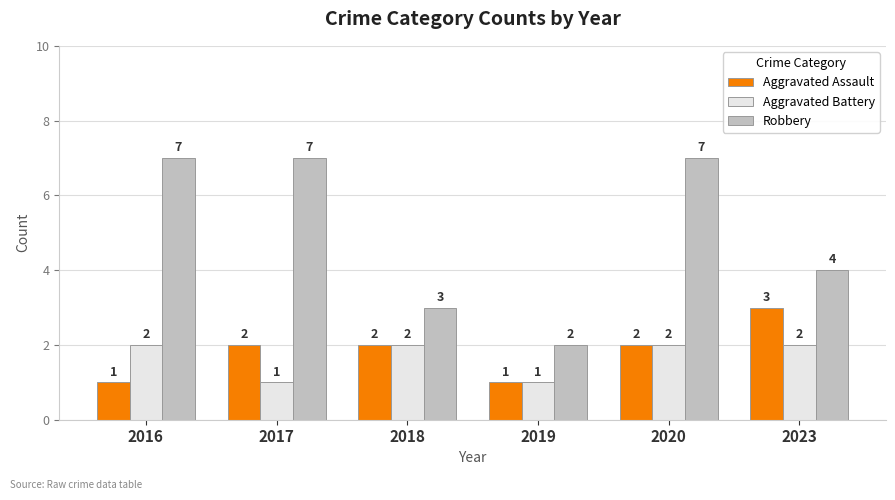

What is the value of the Robbery bar at the 5th from the left?

7